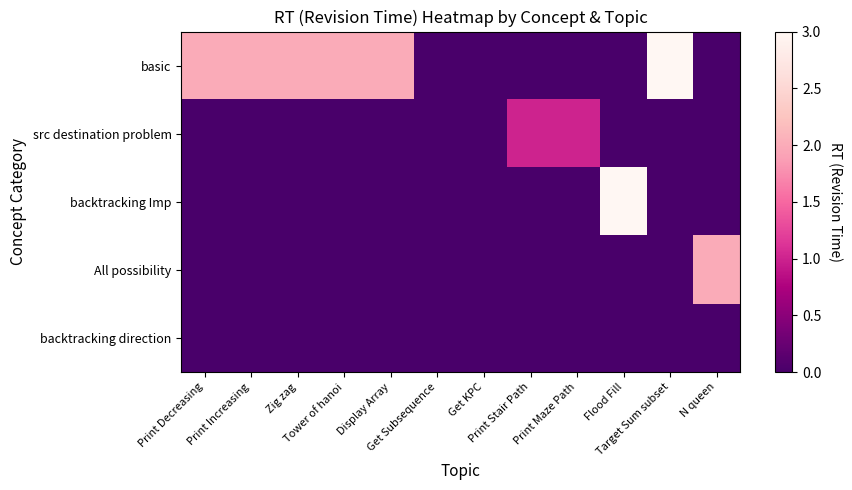

Which series has the largest range (max minus min)?

basic